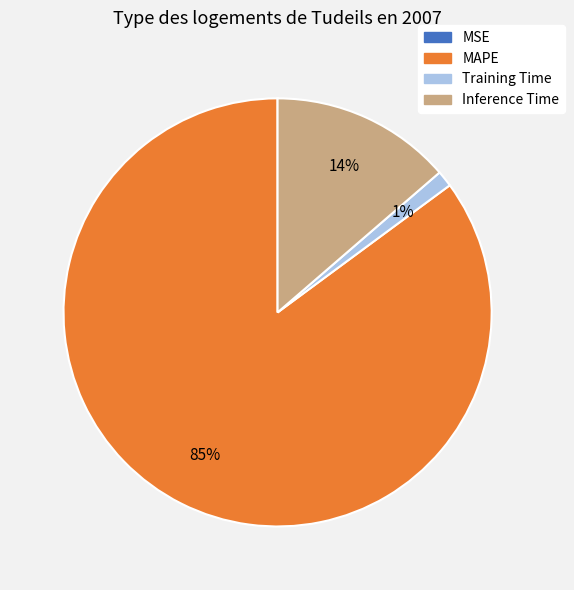

Is there any slice that represents more than half of the pie?

Yes